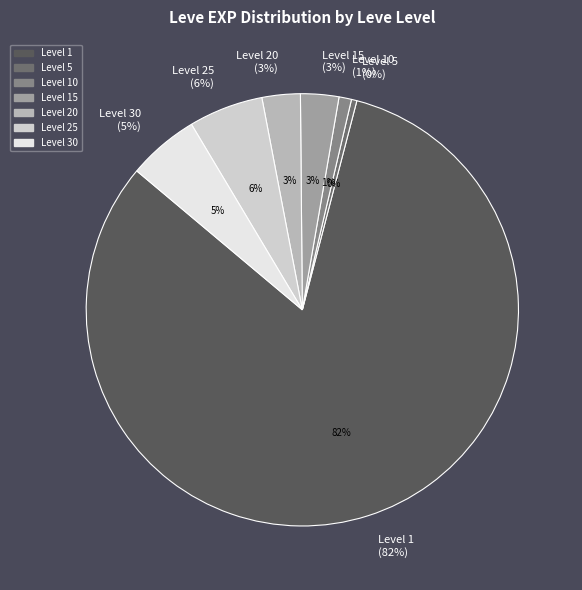

Approximately how many times larger is the value at 15 compared to 25?

0.4